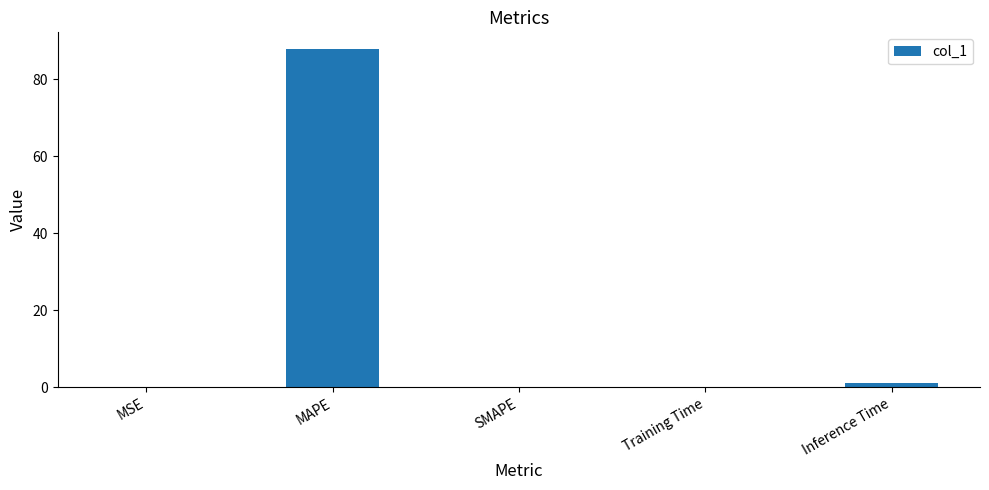

What is the change in value from MAPE to SMAPE?

-87.8